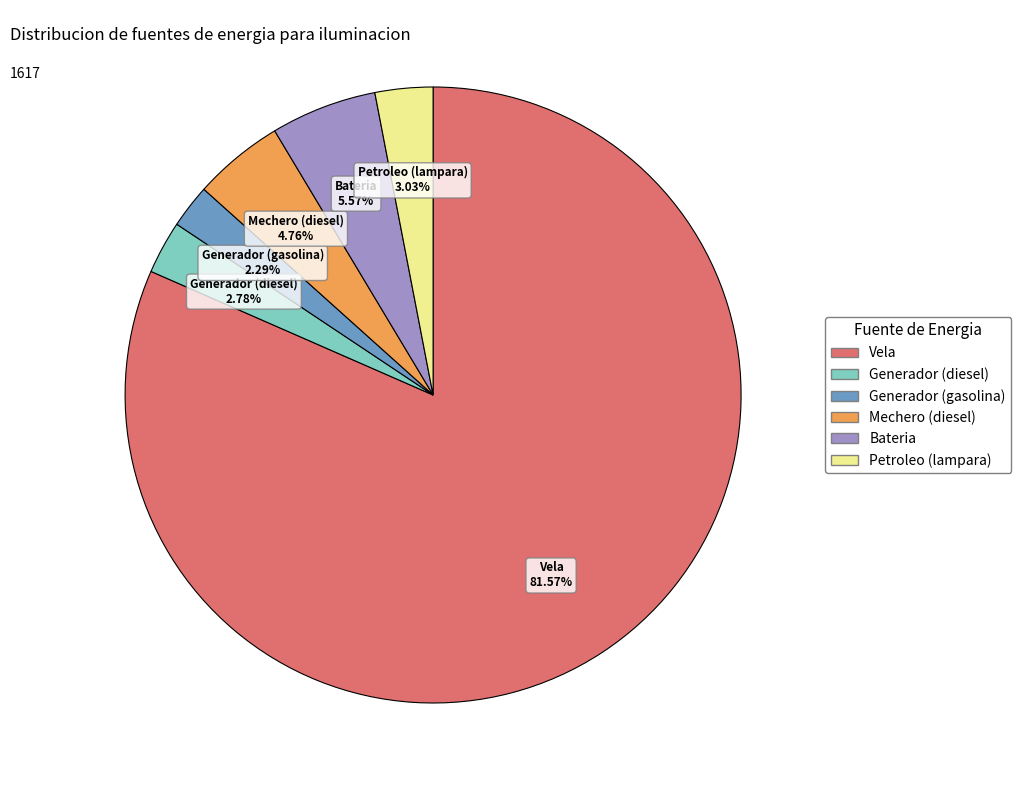

Is there a majority slice in this chart?

Yes